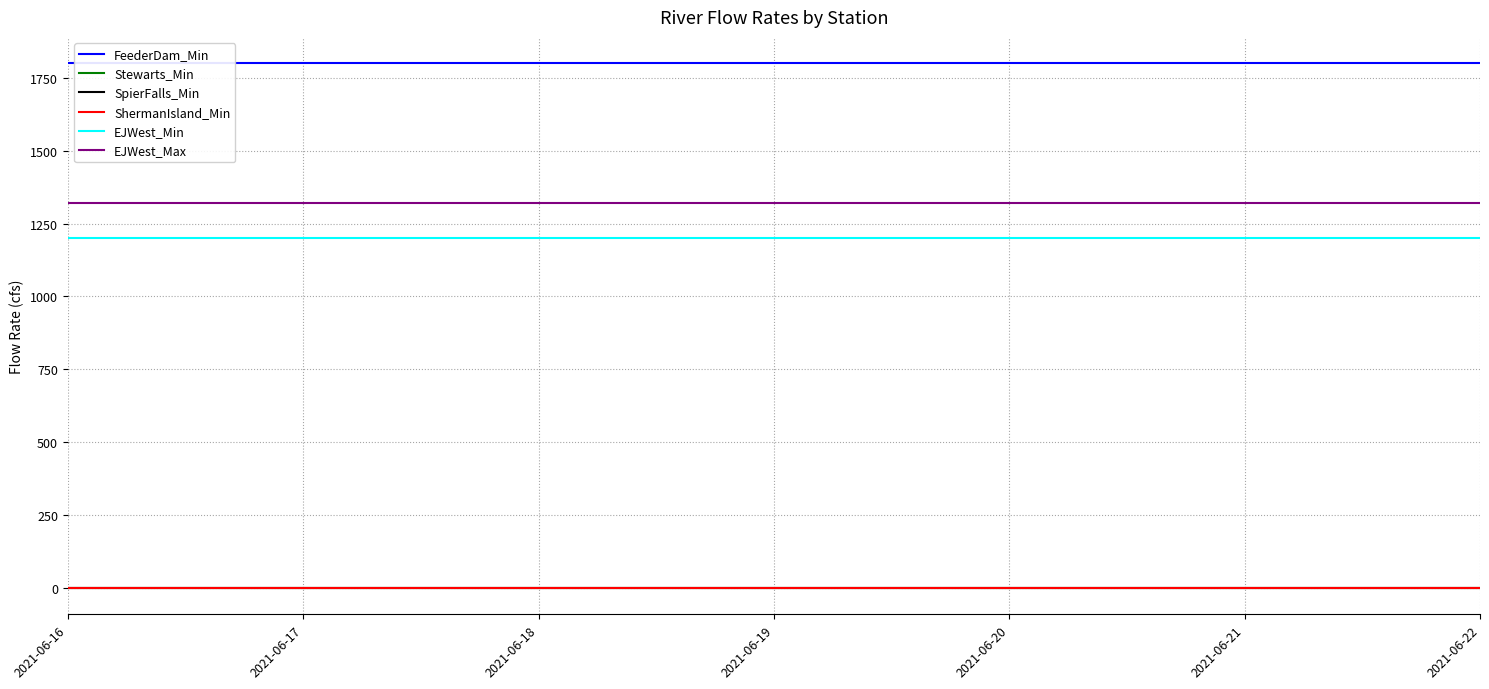

Rank the series at 2021-06-22 from lowest to highest value.

Stewarts_Min, SpierFalls_Min, ShermanIsland_Min, EJWest_Min, EJWest_Max, FeederDam_Min